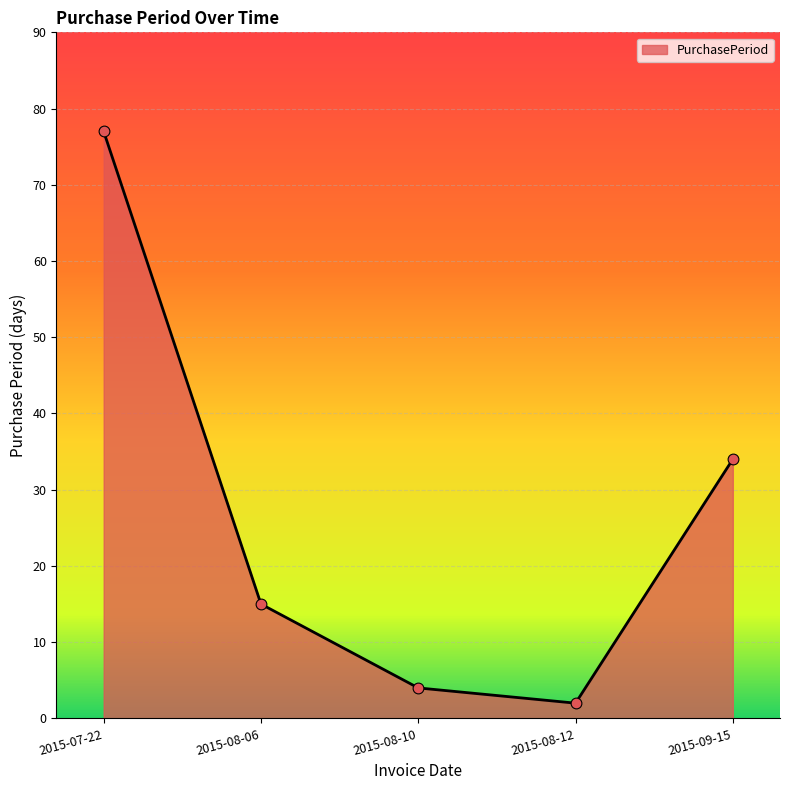

Approximately how many times larger is the value at 2015-08-10 compared to 2015-08-12?

2.0